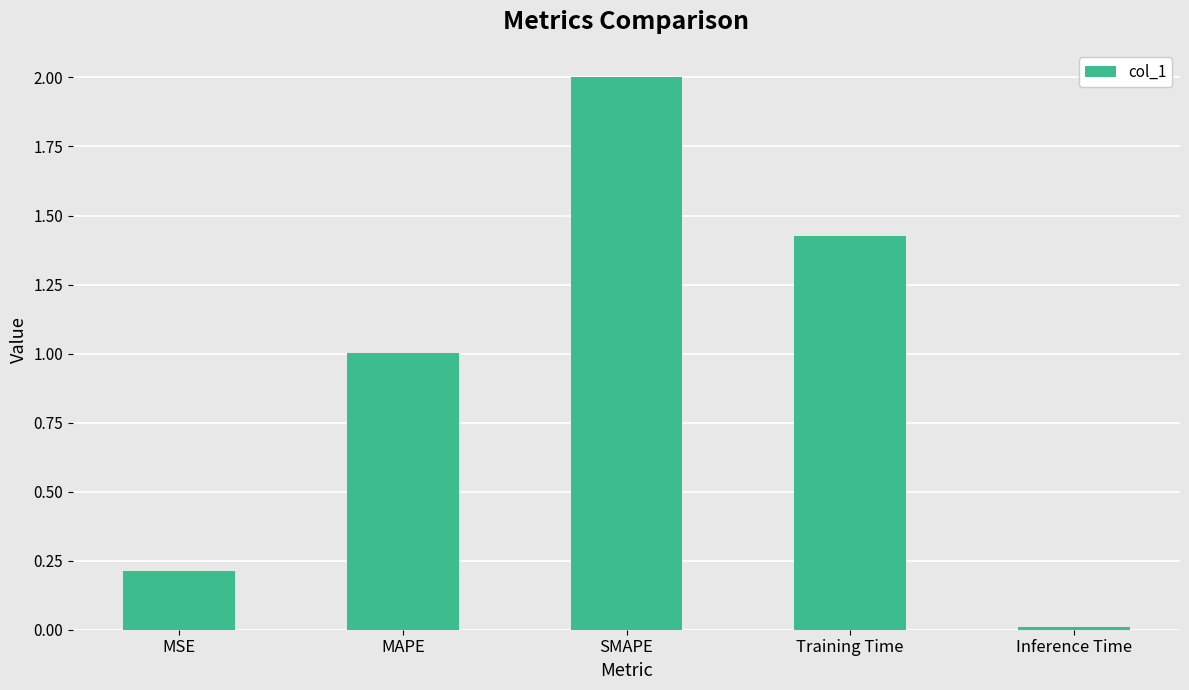

What position from the left is SMAPE?

3